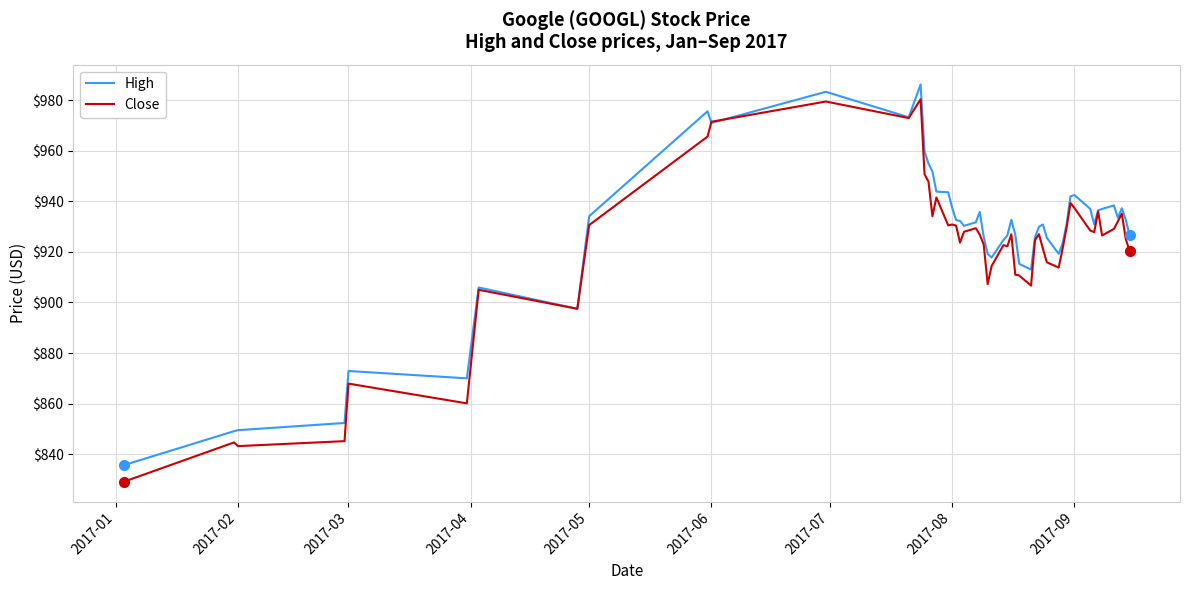

Which series has the largest range (max minus min)?

Close